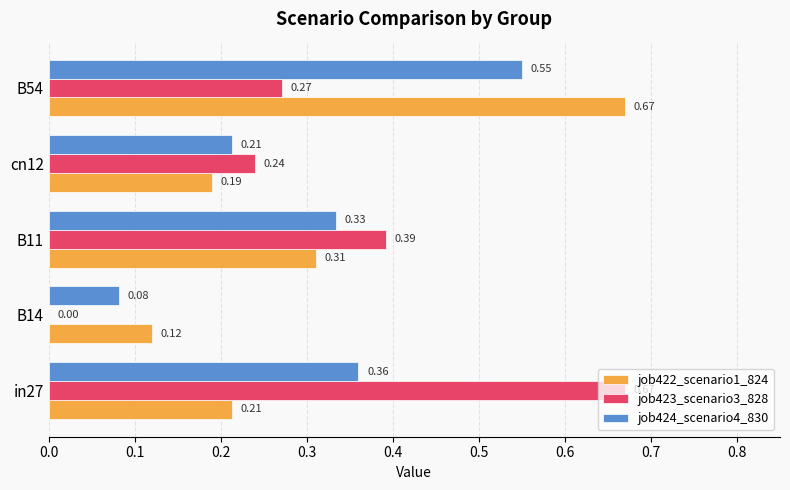

Between in27 and B14, which series saw the biggest shift?

job423_scenario3_828